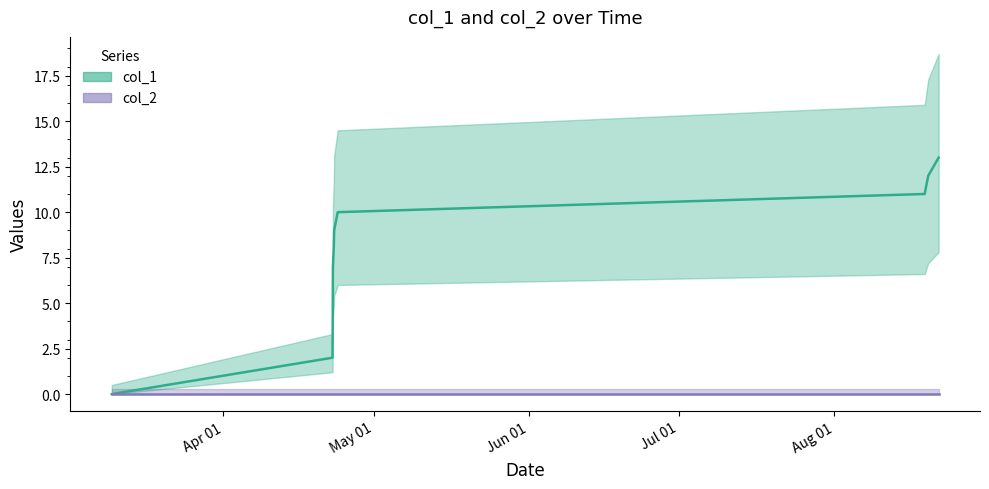

How many categories are shown in the chart?

10